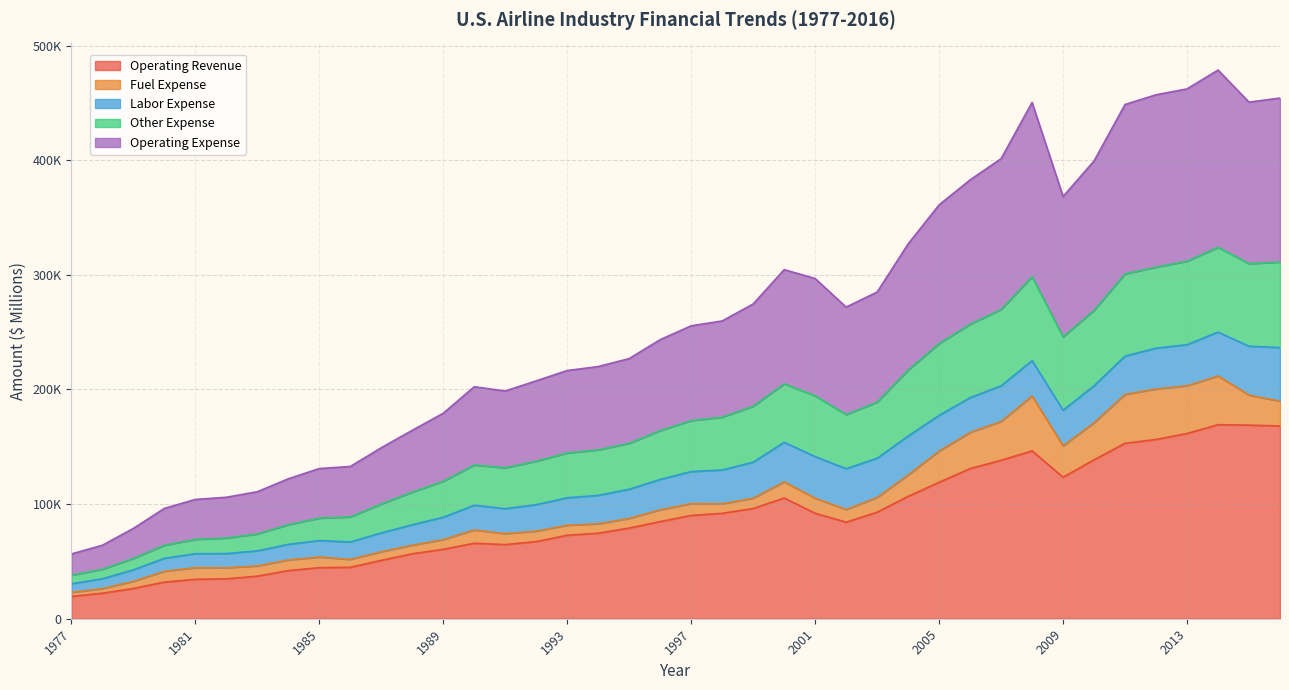

The Operating Revenue series shows 92950 at 2003. True or false?

True